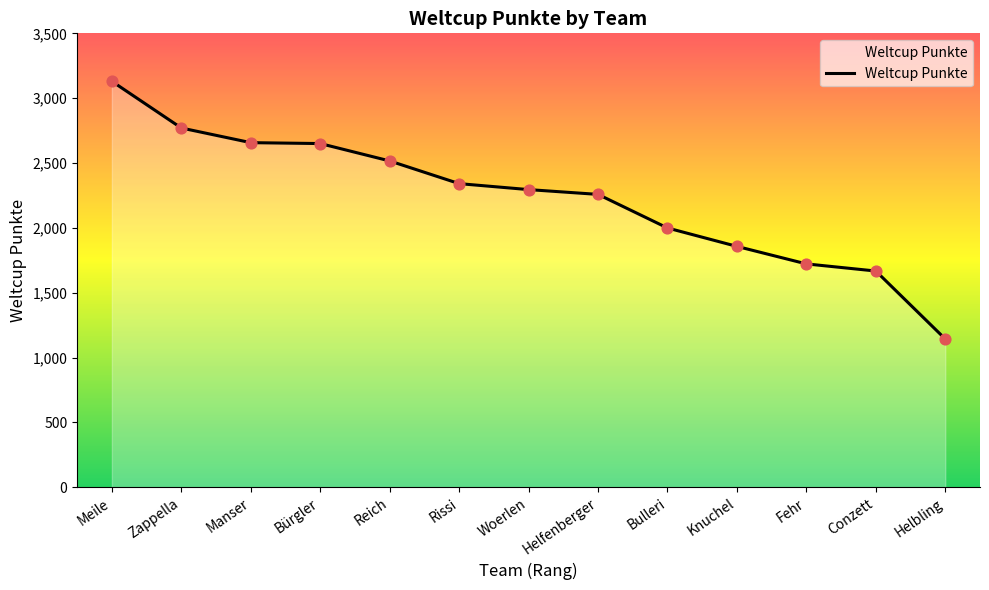

Approximately how many times larger is the value at Conzett compared to Woerlen?

0.7